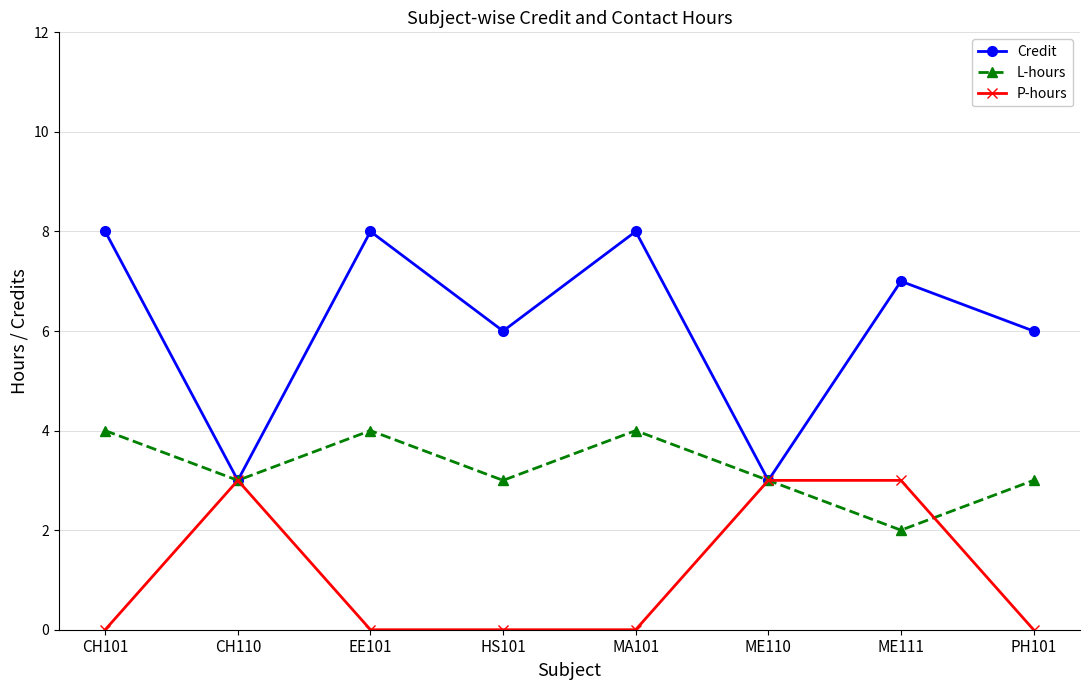

How many interior local valleys does the L-hours series have?

3